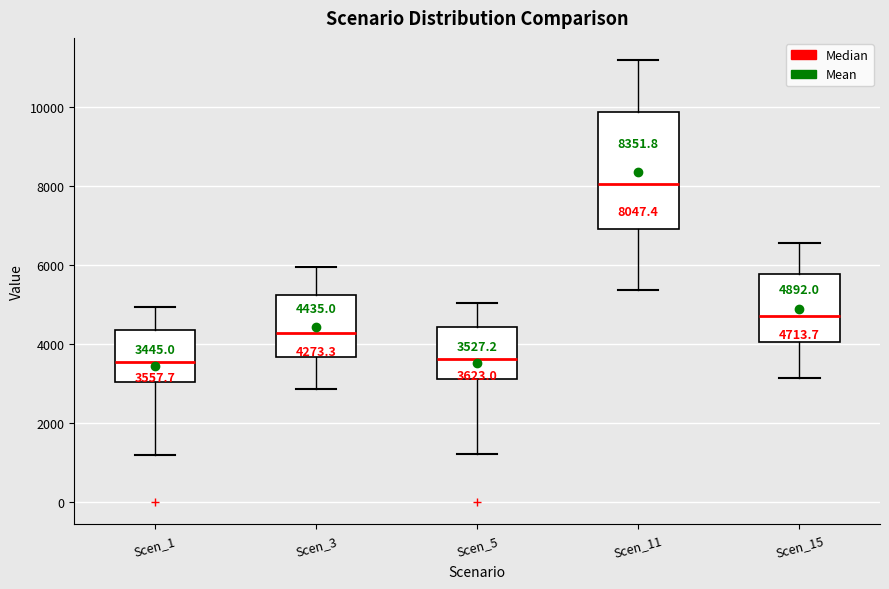

Comparing the boxes themselves (not the whiskers), which one is the tallest?

Scen_11